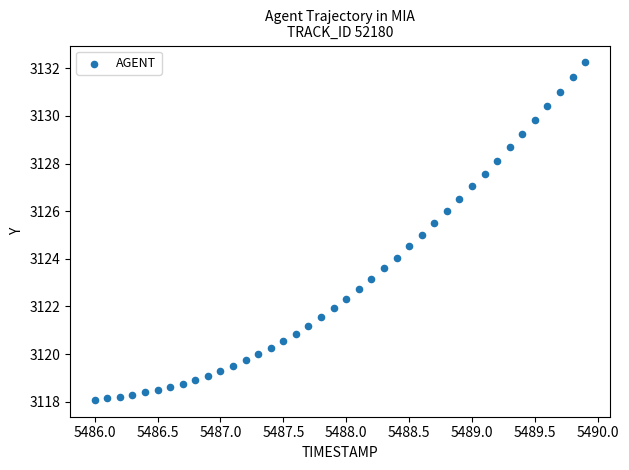

What is the range of Y values (max minus min)?

14.2